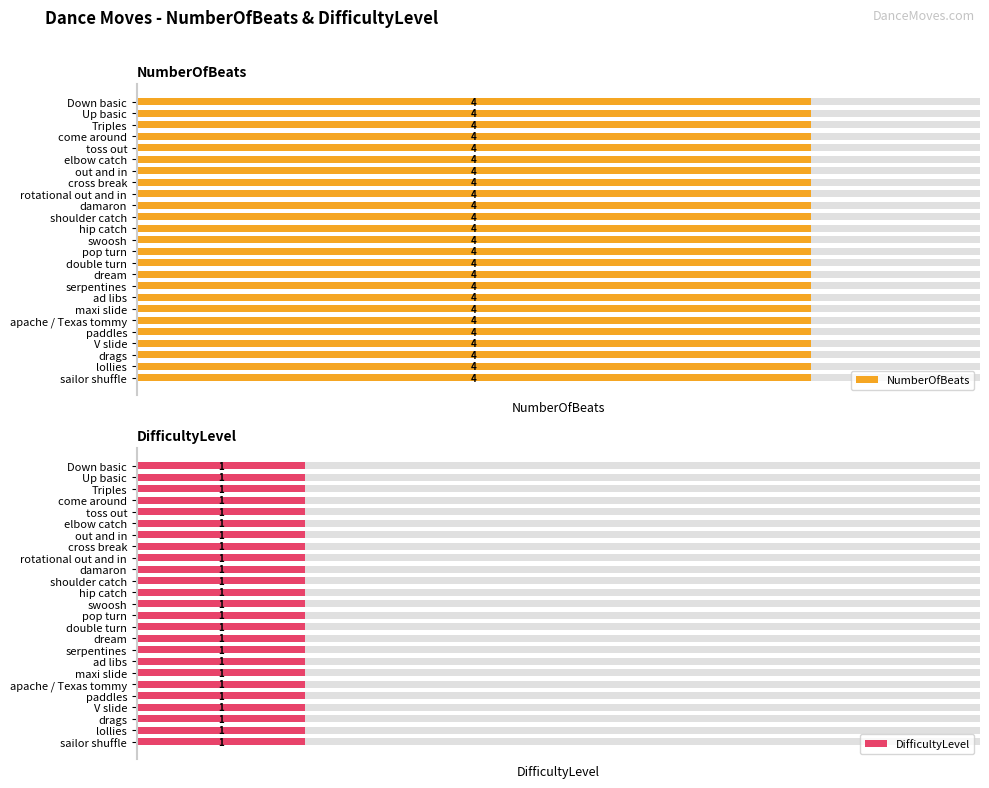

What is the maximum value shown in the chart?

4